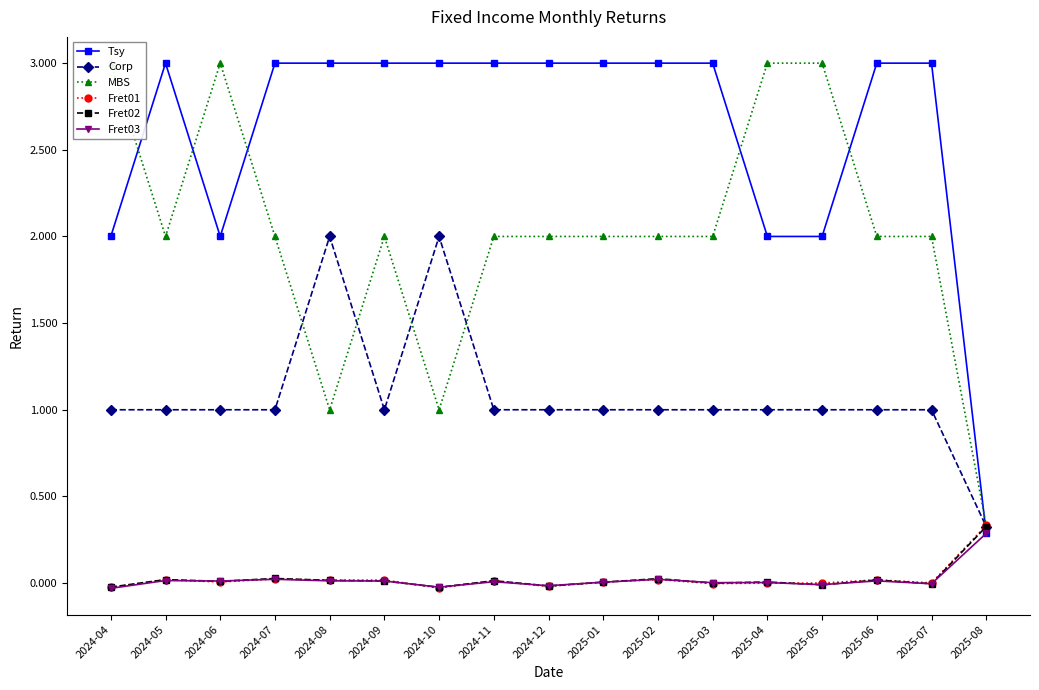

Where do Tsy and Fret01 first cross each other?

2025-07 and 2025-08